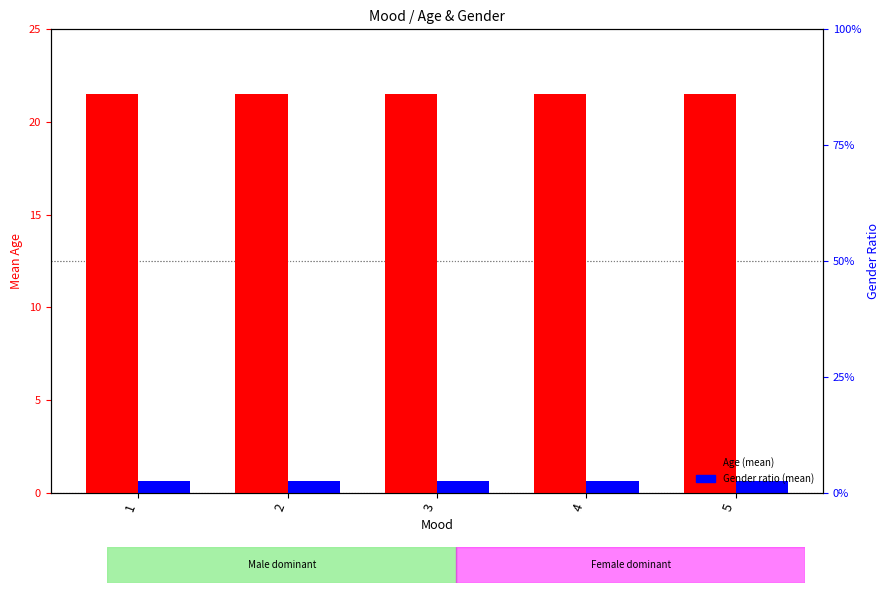

Reading left to right, extract all data points from this chart.

Age: 21.5	21.5	21.5	21.5	21.5
Gender: 0.6	0.6	0.6	0.6	0.6